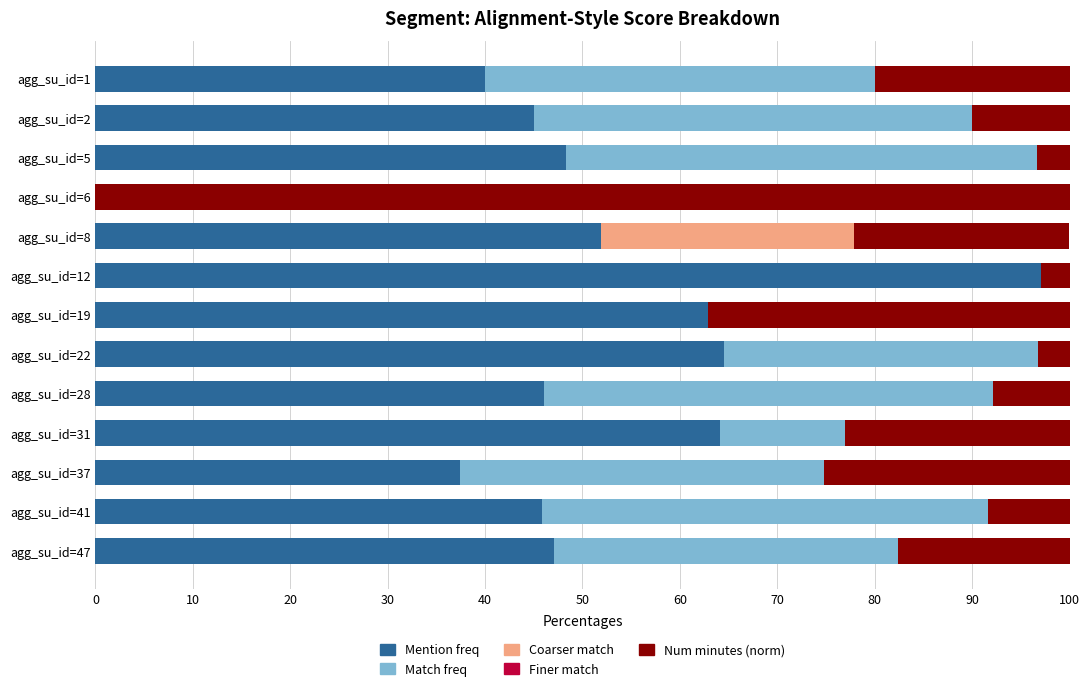

True or false: Mention freq has a value of 0.0 at agg_su_id=6.

True